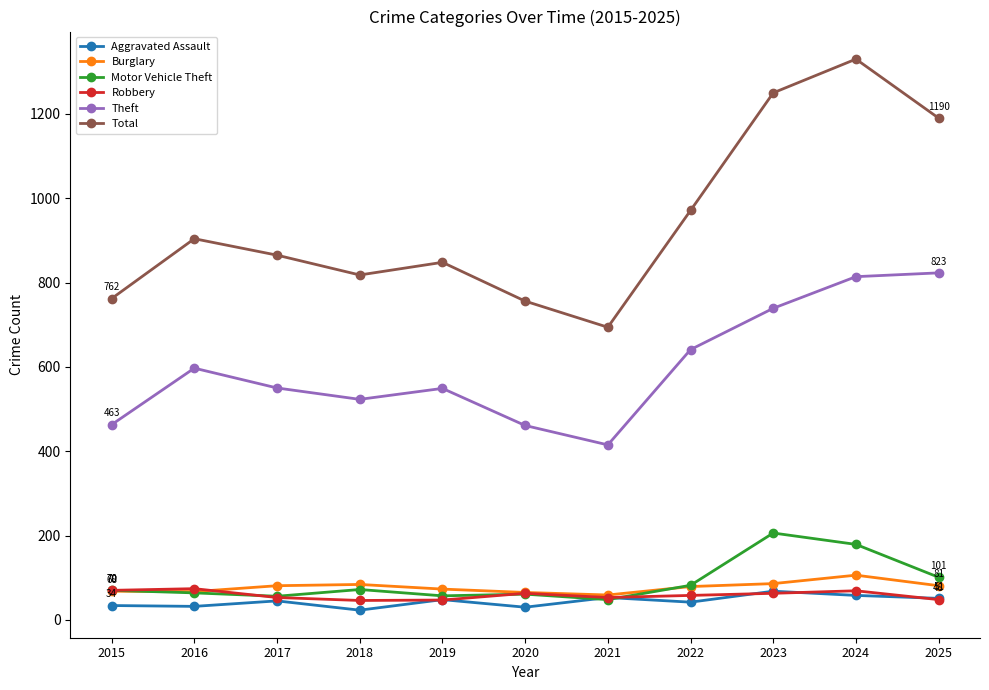

What is the difference between the highest and lowest values at 2019?

801